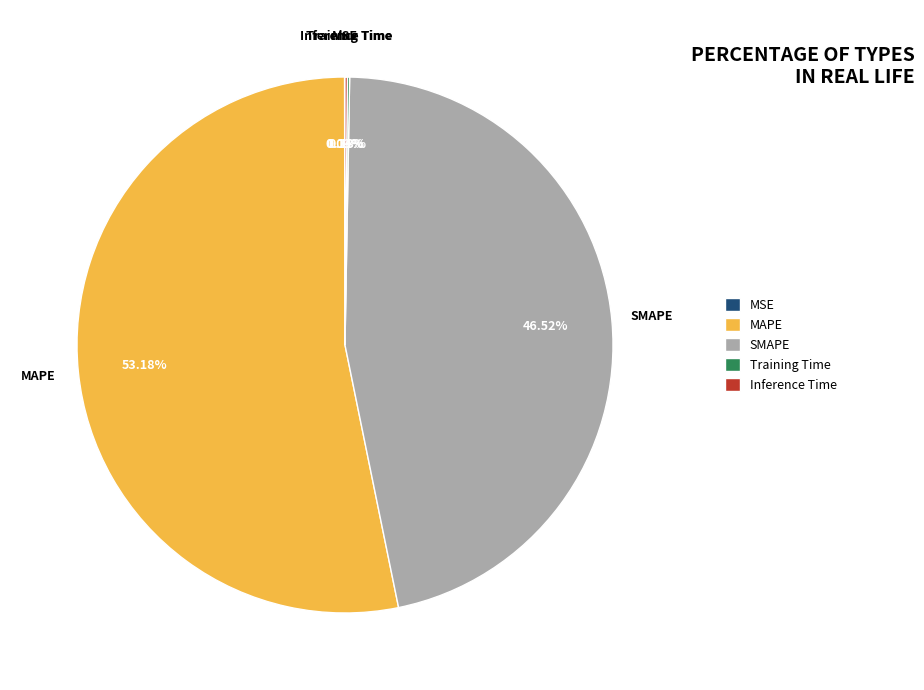

To the nearest percent, what portion does MAPE represent?

53%